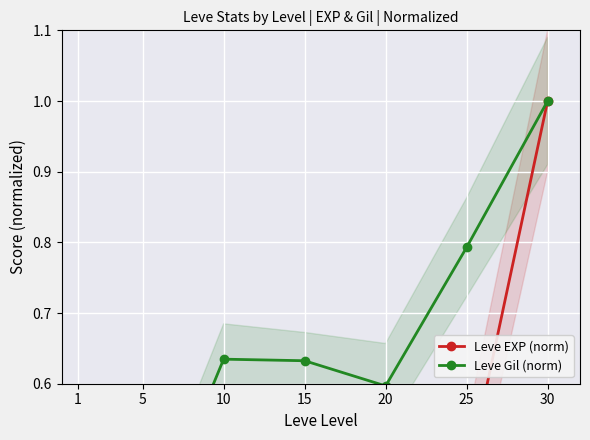

What is the value of the Leve EXP (norm) point at the 7th from the left?

1.0